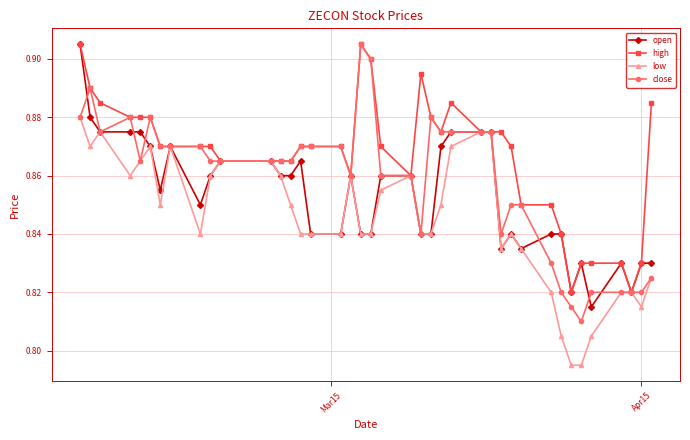

Which series has the widest spread of values?

close